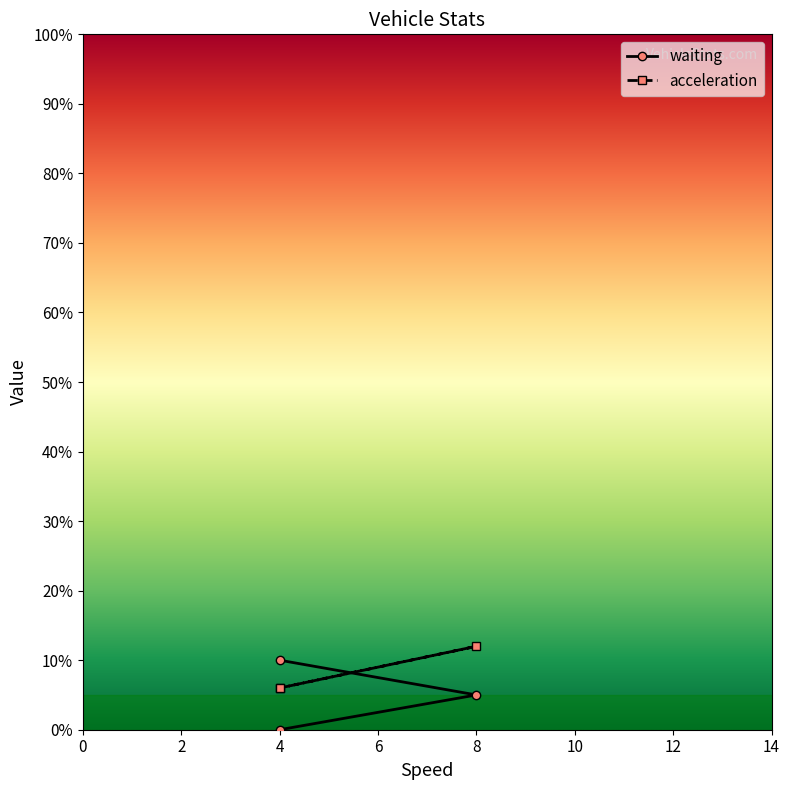

What is the sum of the acceleration values at 4 and 8?

18